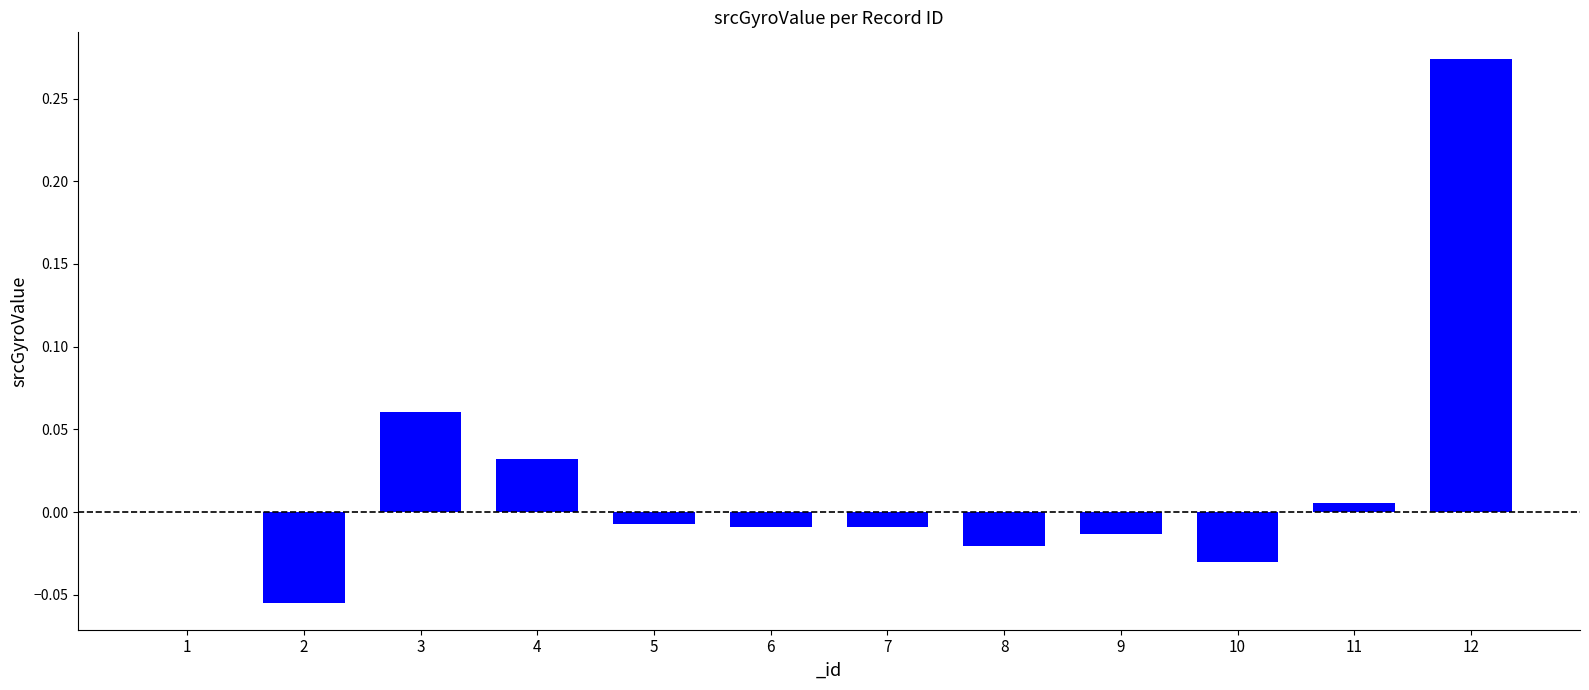

Which label corresponds to the largest value in the chart?

12